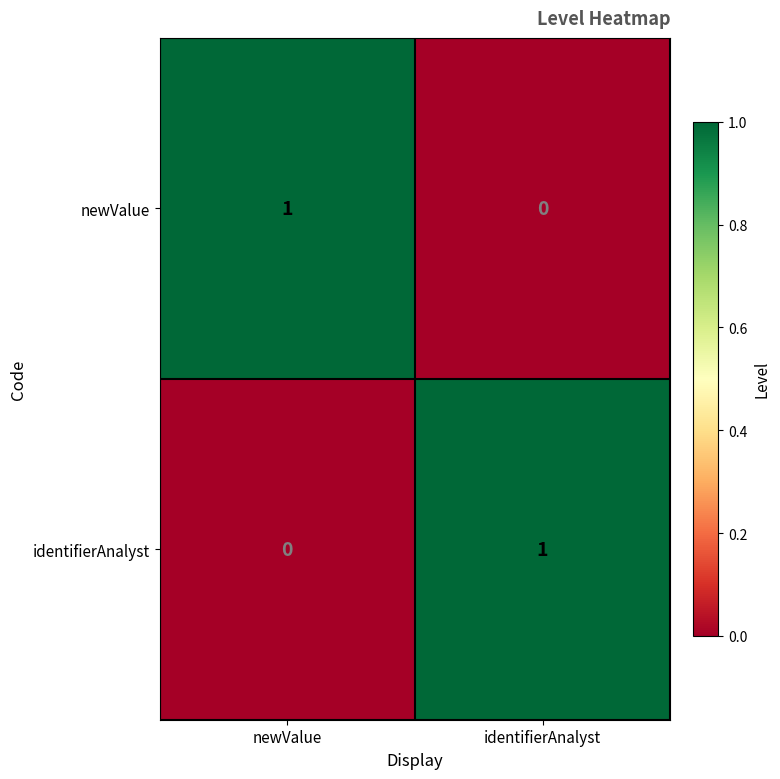

Where is identifierAnalyst nearest to the value 0?

newValue